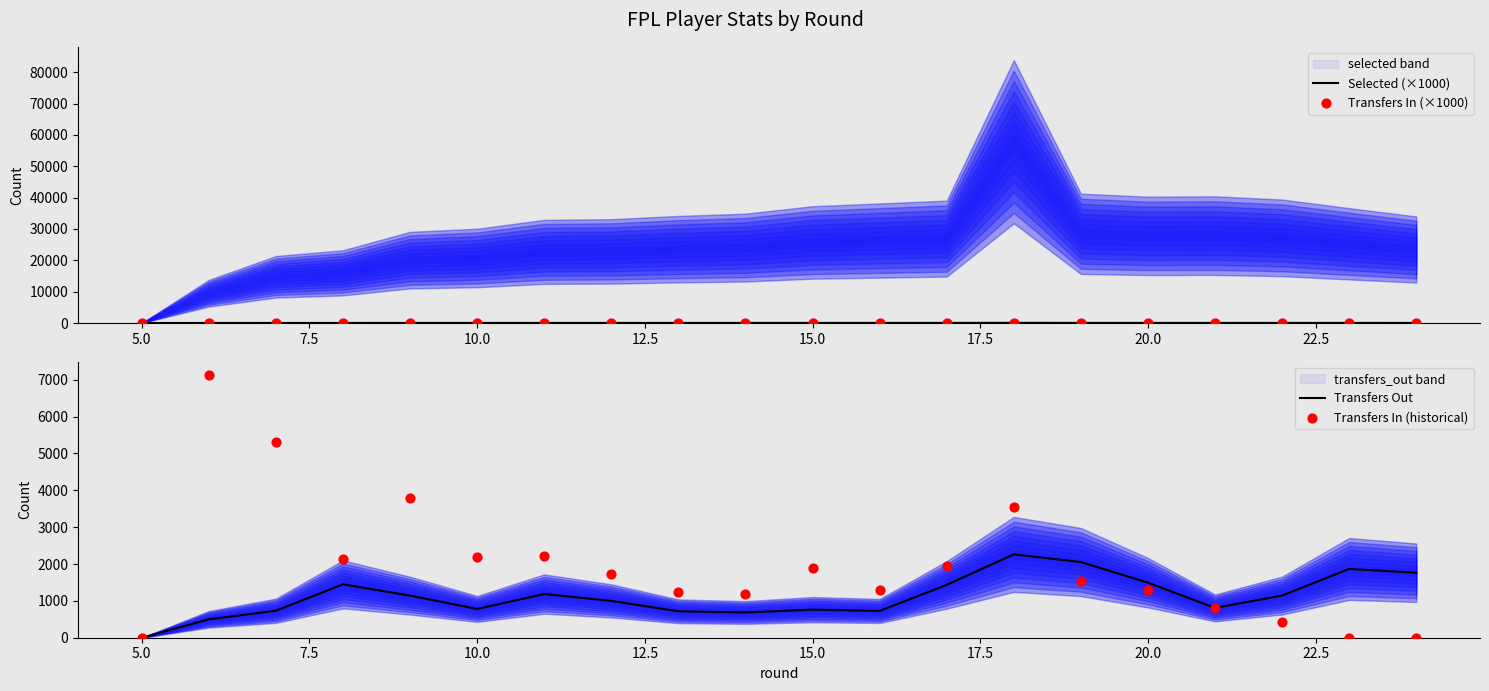

Which series has the largest total across all categories?

Transfers In (historical)